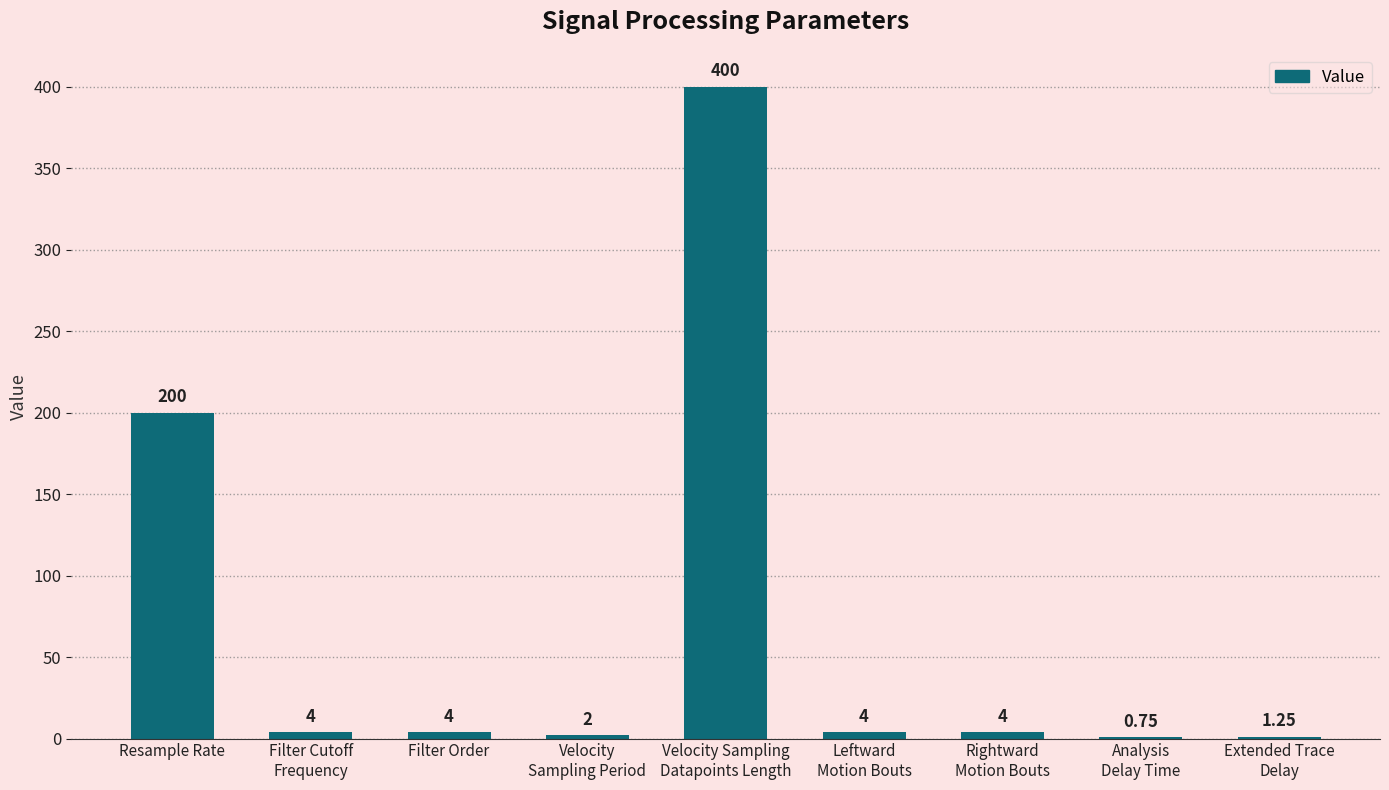

True or false: the data shows 67.1 at Resample Rate.

False